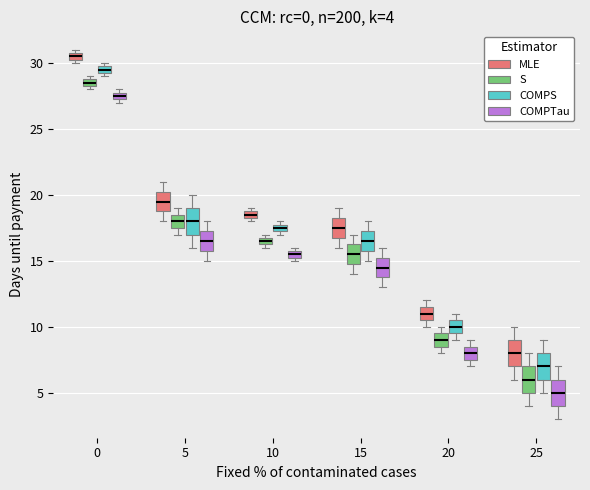

Which box's median line is the highest?

0 (MLE)